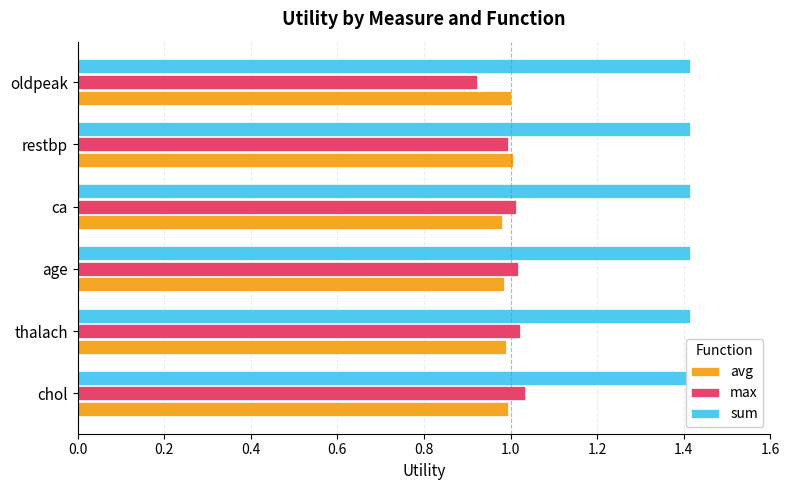

What are all the series names shown in the legend?

avg, max, sum